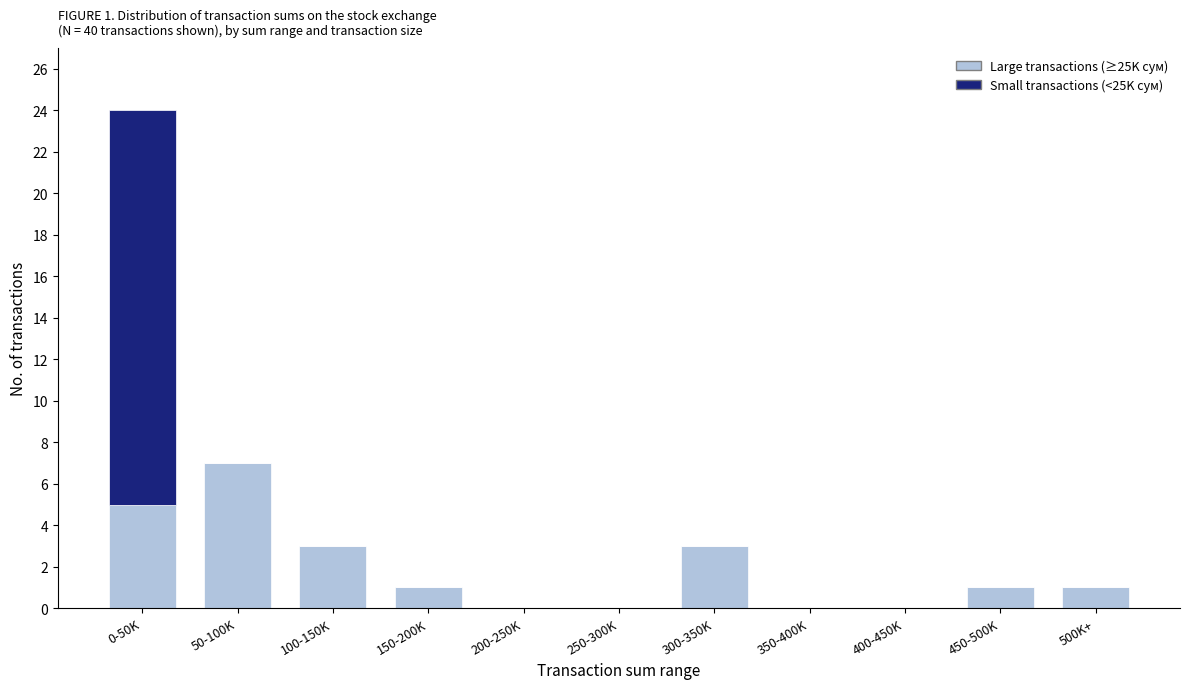

Reading left to right, what are the values for Large transactions (≥25K сум)?

0-50K=5	50-100K=7	100-150K=3	150-200K=1	200-250K=0	250-300K=0	300-350K=3	350-400K=0	400-450K=0	450-500K=1	500K+=1